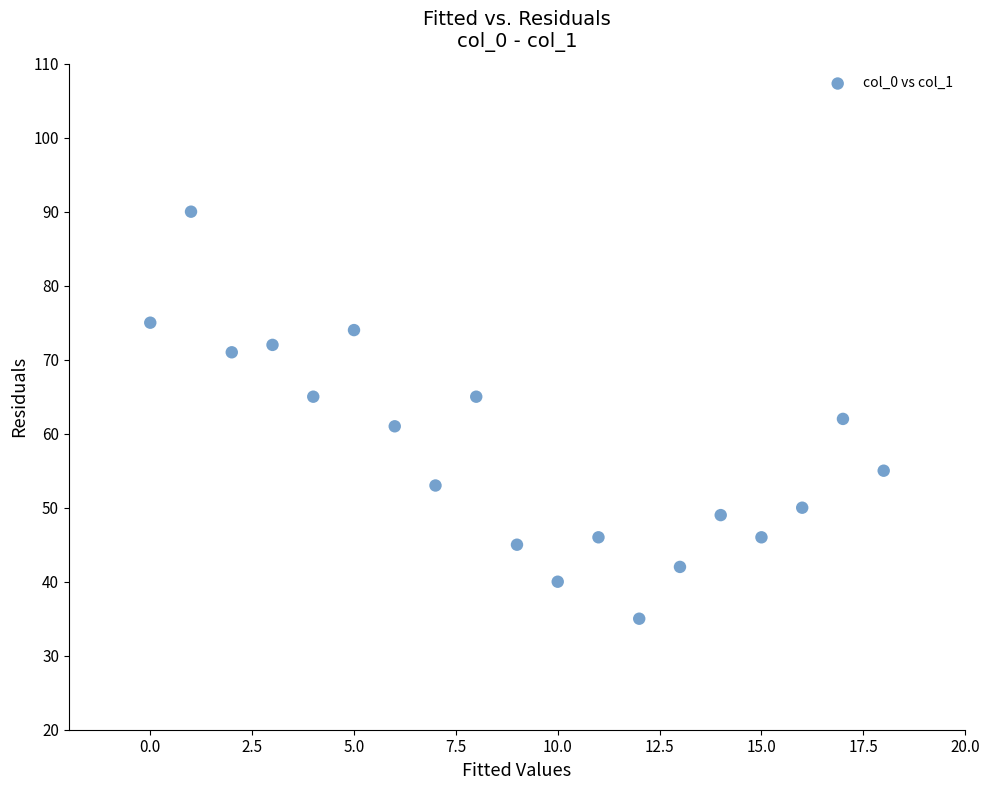

What is the range of Y values (max minus min)?

55